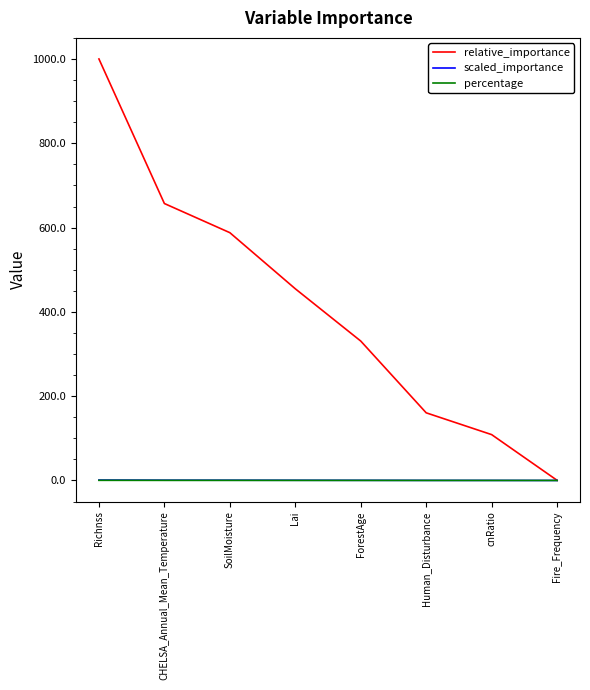

True or false: percentage and scaled_importance intersect in this chart.

False